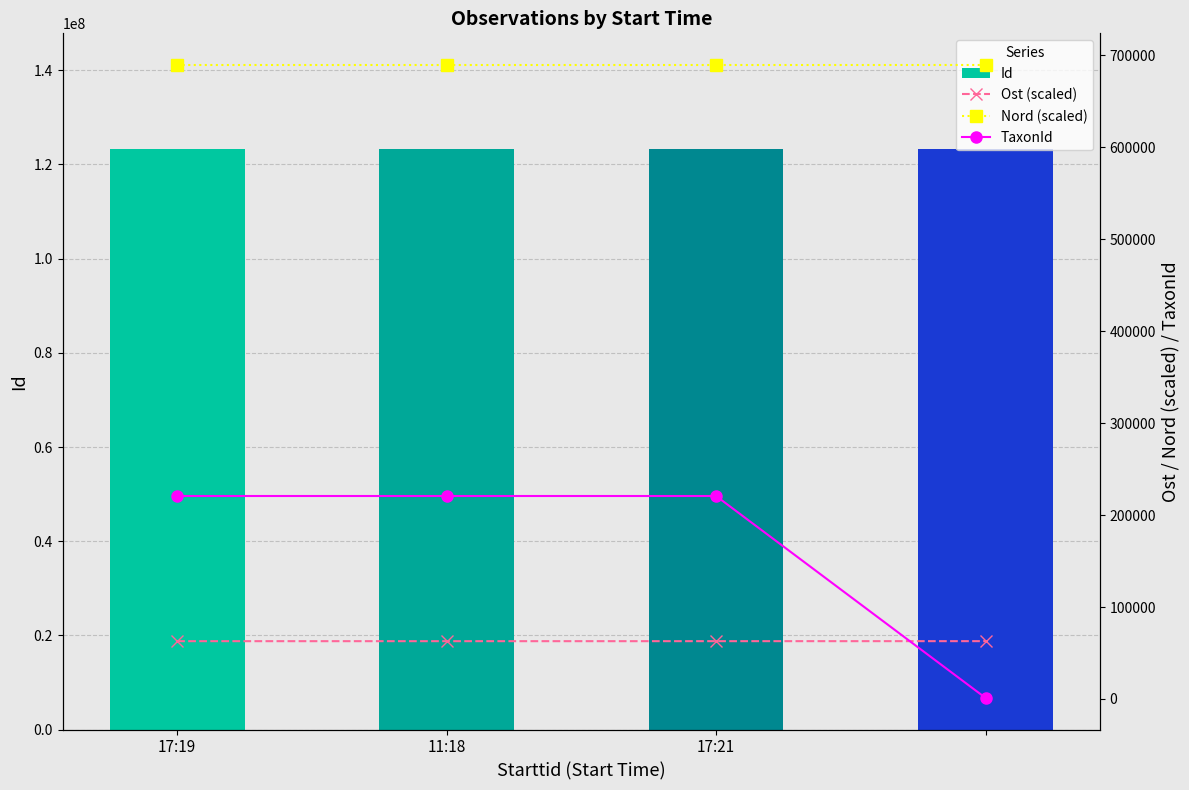

The value of Ost (scaled) at 17:19 is 34553.9. True or false?

False